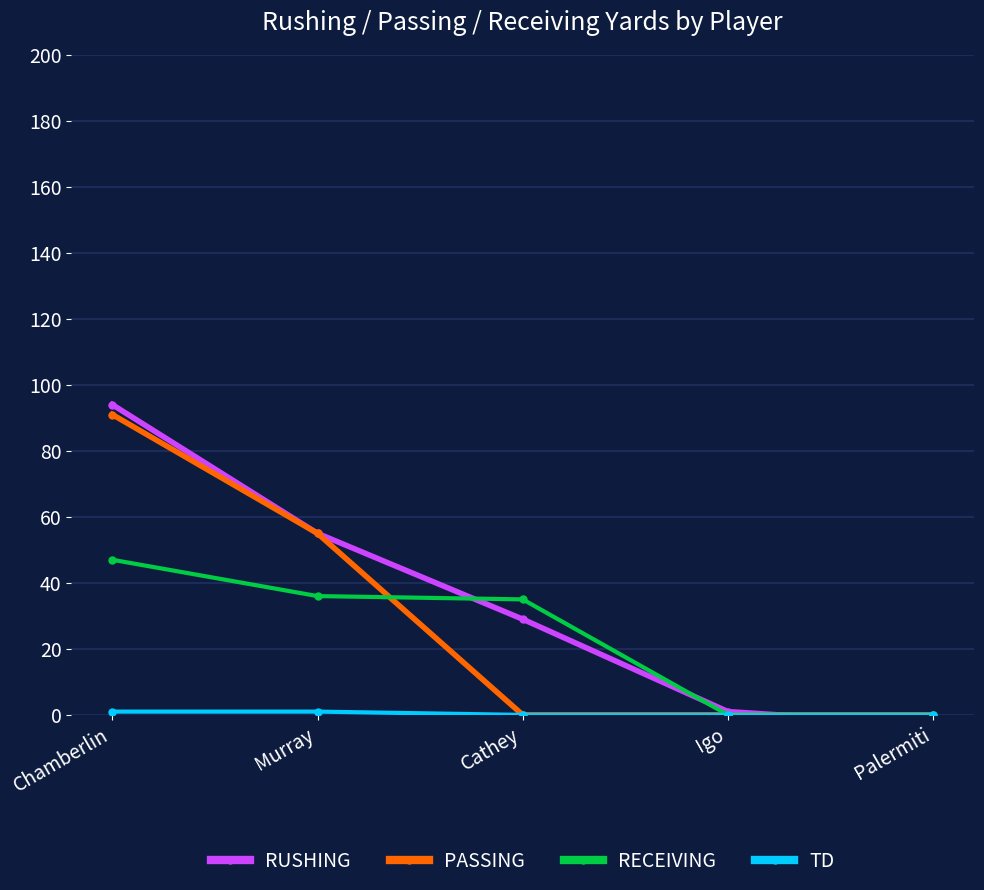

Reading left to right, extract all data points from this chart.

RUSHING: Chamberlin=94	Murray=55	Cathey=29	Igo=1	Palermiti=-3
PASSING: Chamberlin=91	Murray=55	Cathey=0	Igo=0	Palermiti=0
RECEIVING: Chamberlin=47	Murray=36	Cathey=35	Igo=0	Palermiti=0
TD: Chamberlin=1	Murray=1	Cathey=0	Igo=0	Palermiti=0